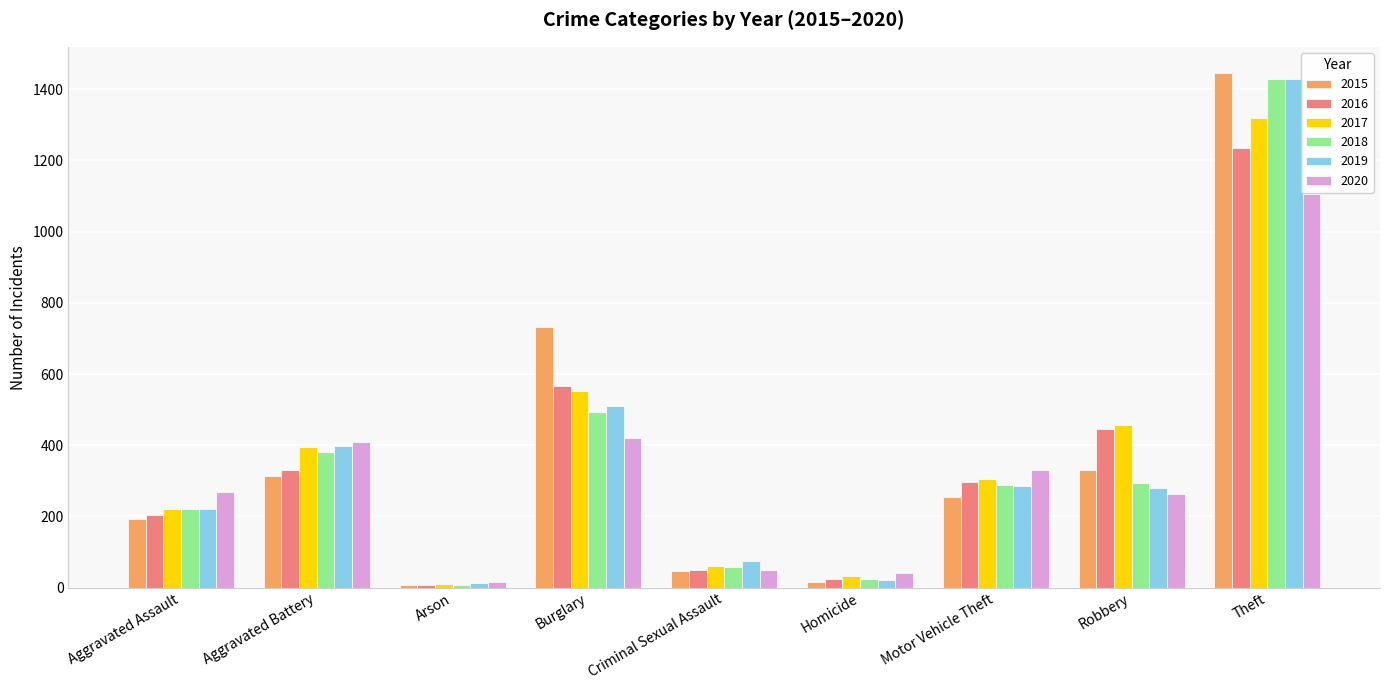

What is the highest value of the 2017 series?

1320